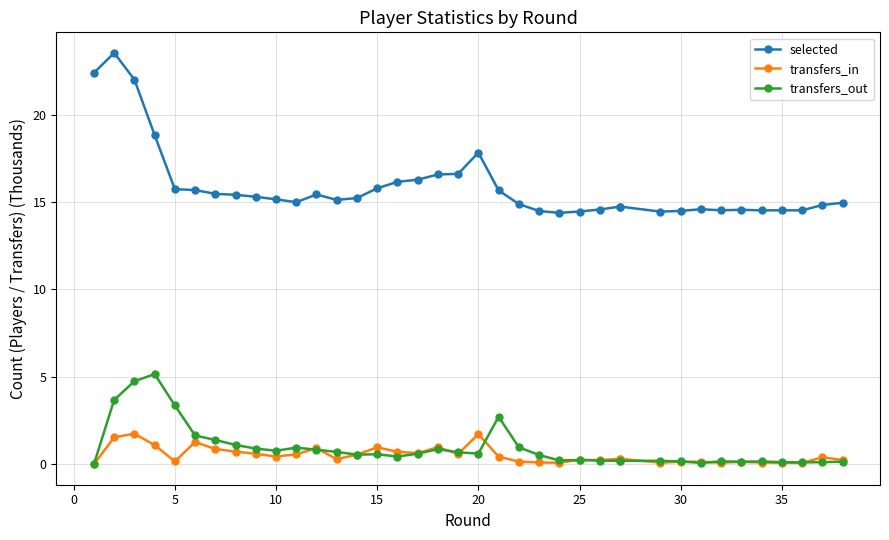

What is the difference between the maximum and second lowest values in the transfers_in series?

1.7